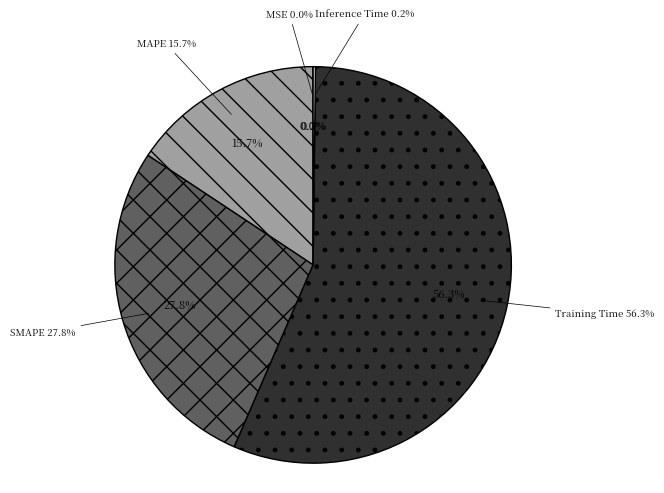

Rank the categories by value from lowest to highest.

MSE, Inference Time, MAPE, SMAPE, Training Time